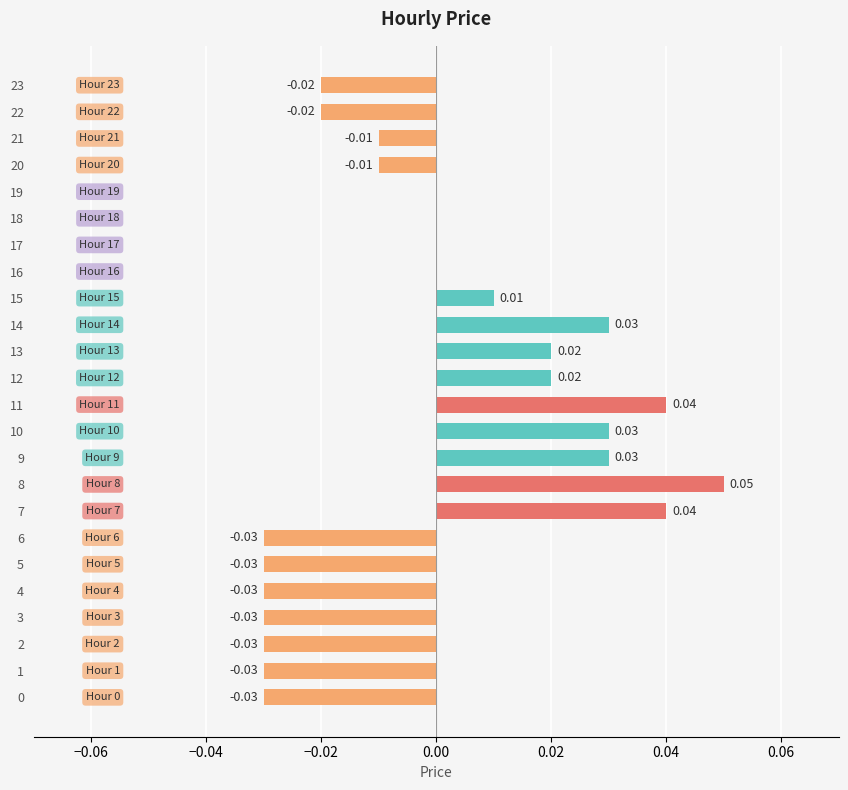

Which category has the highest value across all series?

8